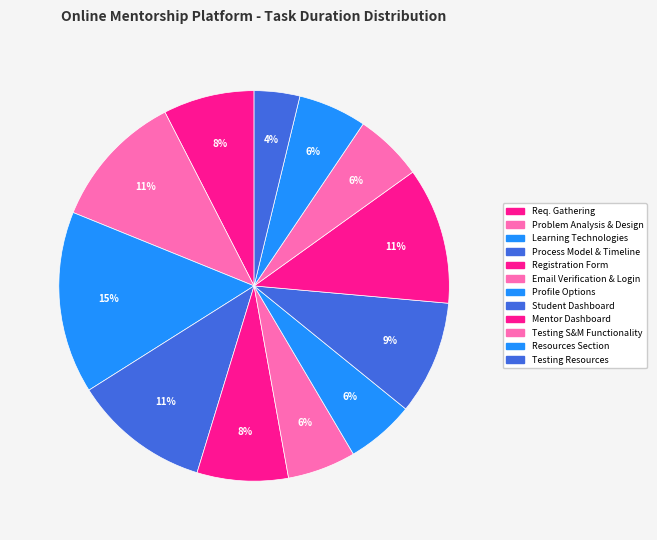

Count the number of slices in the pie.

12